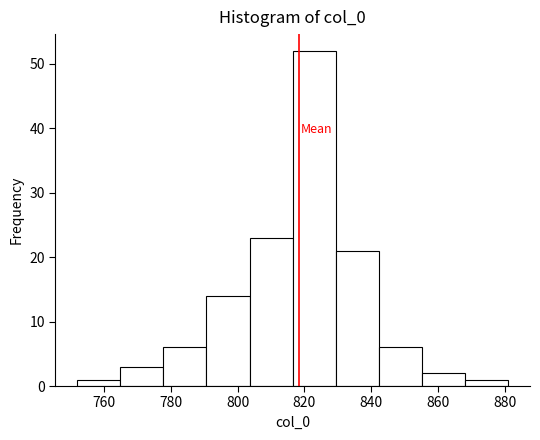

What is the height of the bar covering 830 to 842 on the x-axis? Neither the bar edges nor the heights are printed on the chart, so give them approximately, as read against the axes.

21